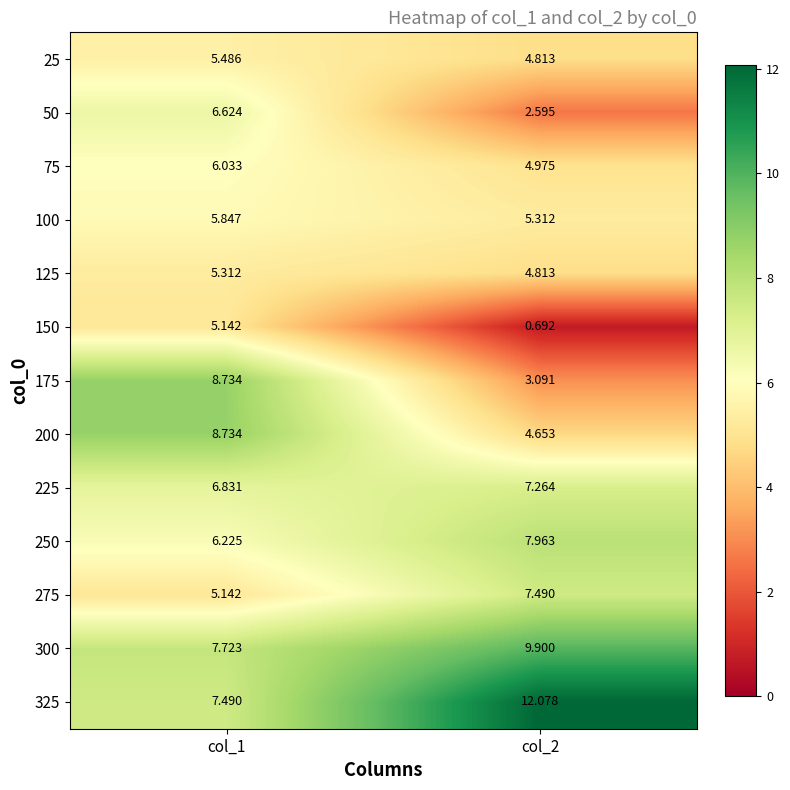

How many values in the 150 series exceed 5?

1